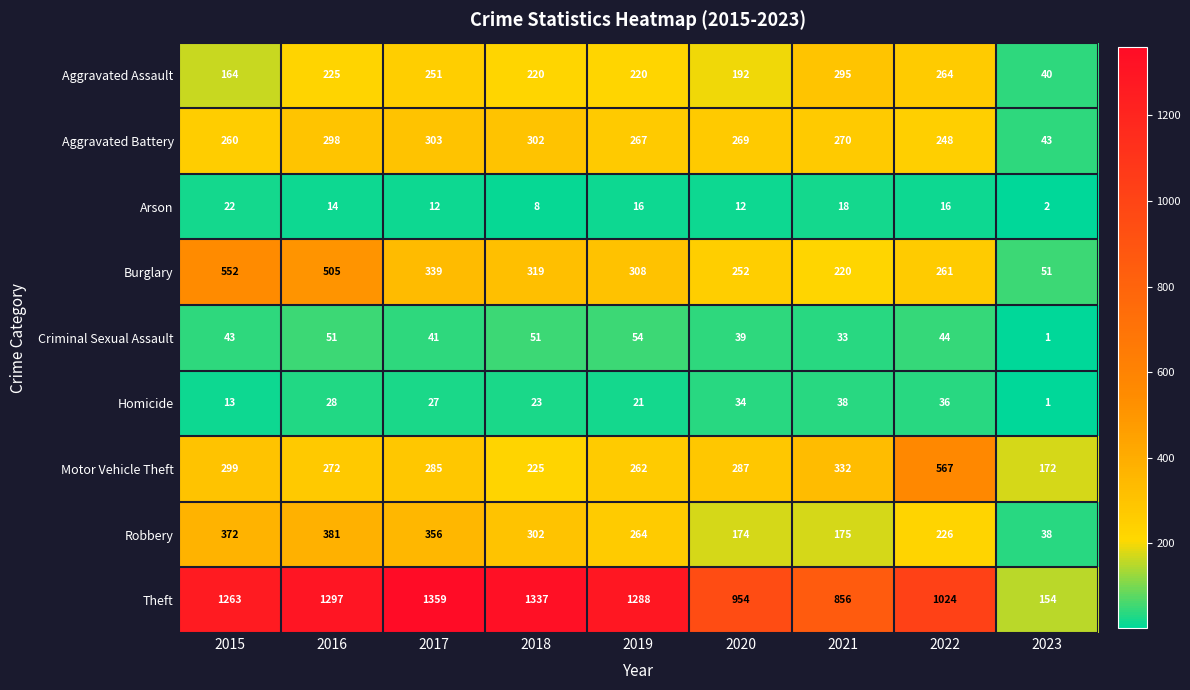

At how many categories does at least one series exceed 1123?

5